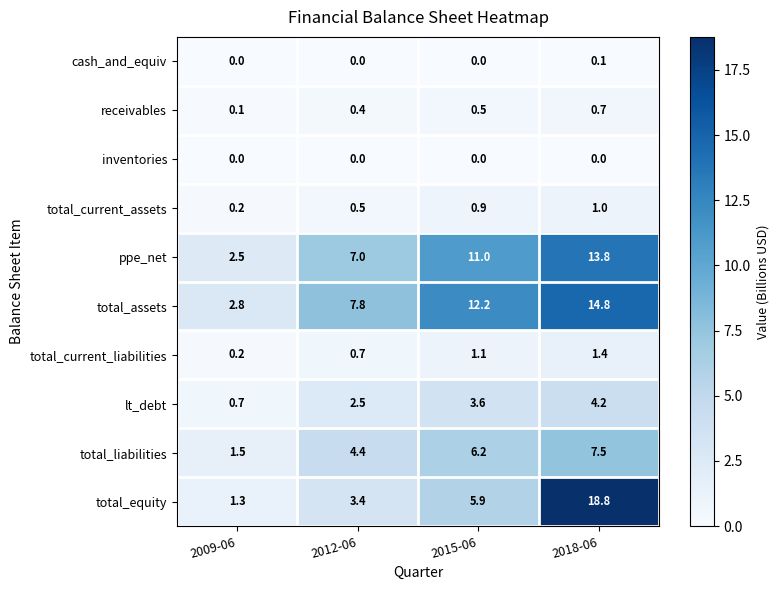

What is the difference between the total_assets values at 2018-06 and 2015-06?

2.6